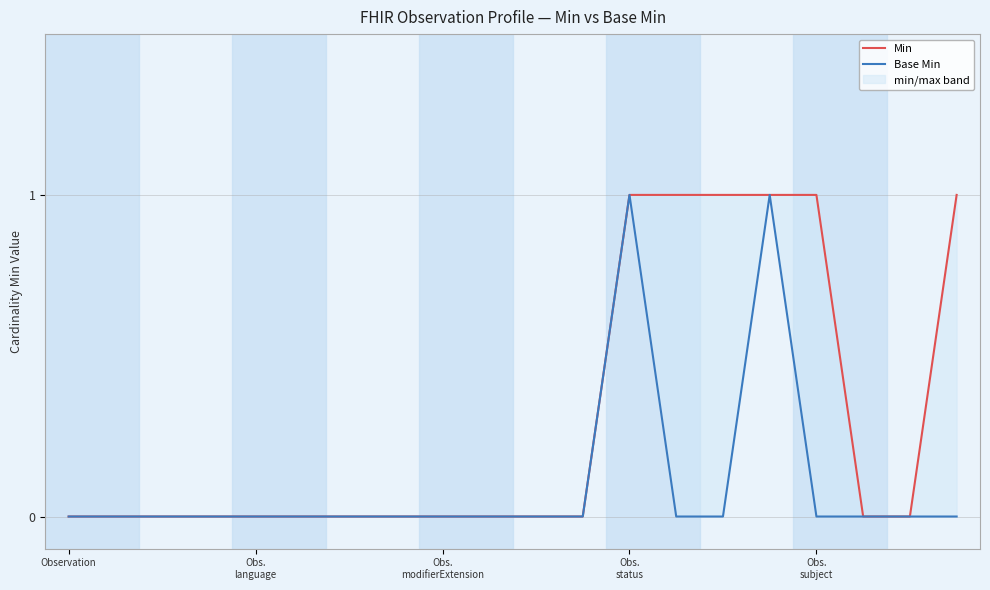

The Base Min series shows 0 at 17. True or false?

False